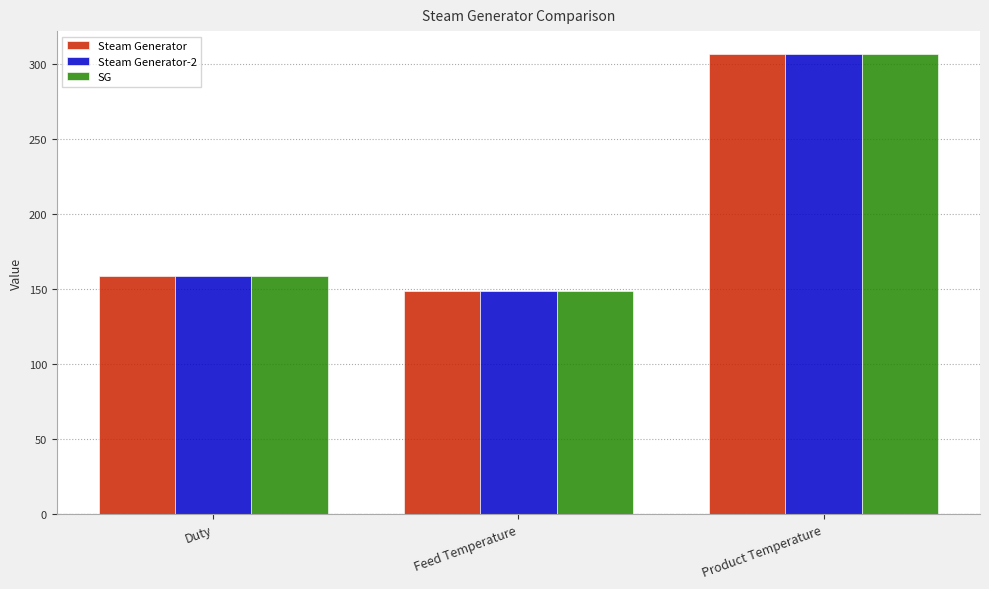

What is the average value of the Steam Generator-2 series?

204.9